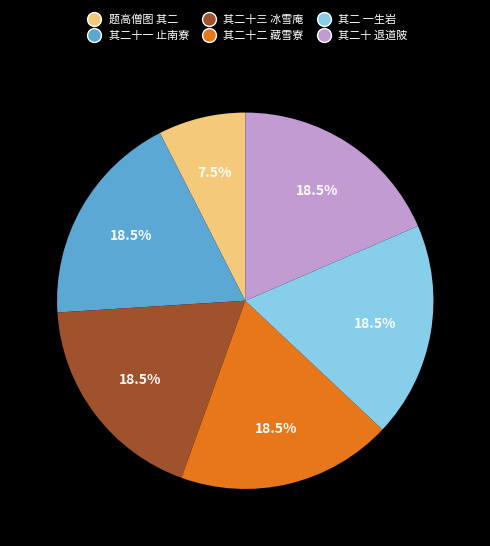

Which slice is the smallest?

题高僧图 其二